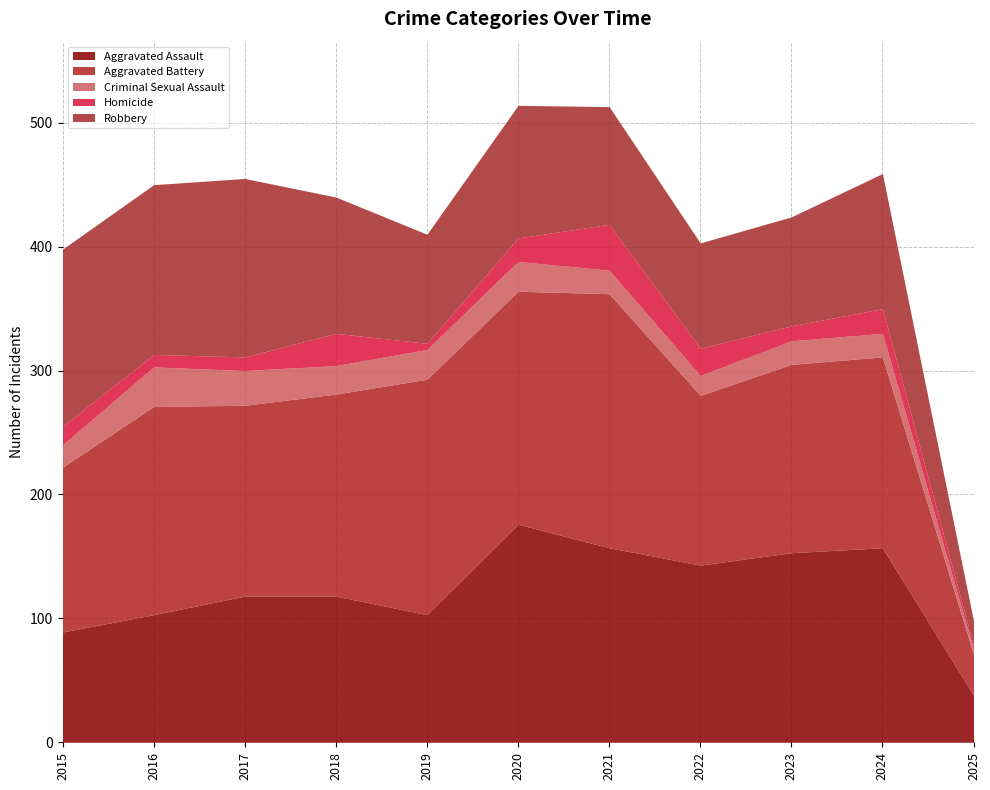

What is the average value of the Aggravated Assault series?

123